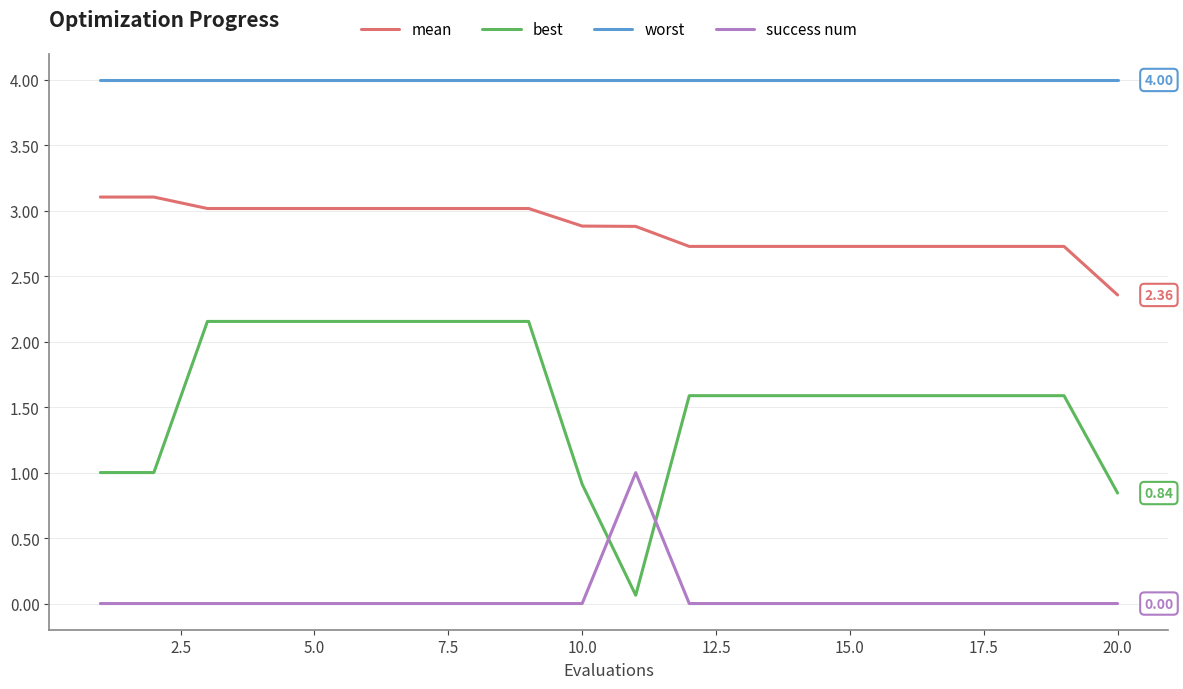

True or false: worst and mean cross at least once.

False